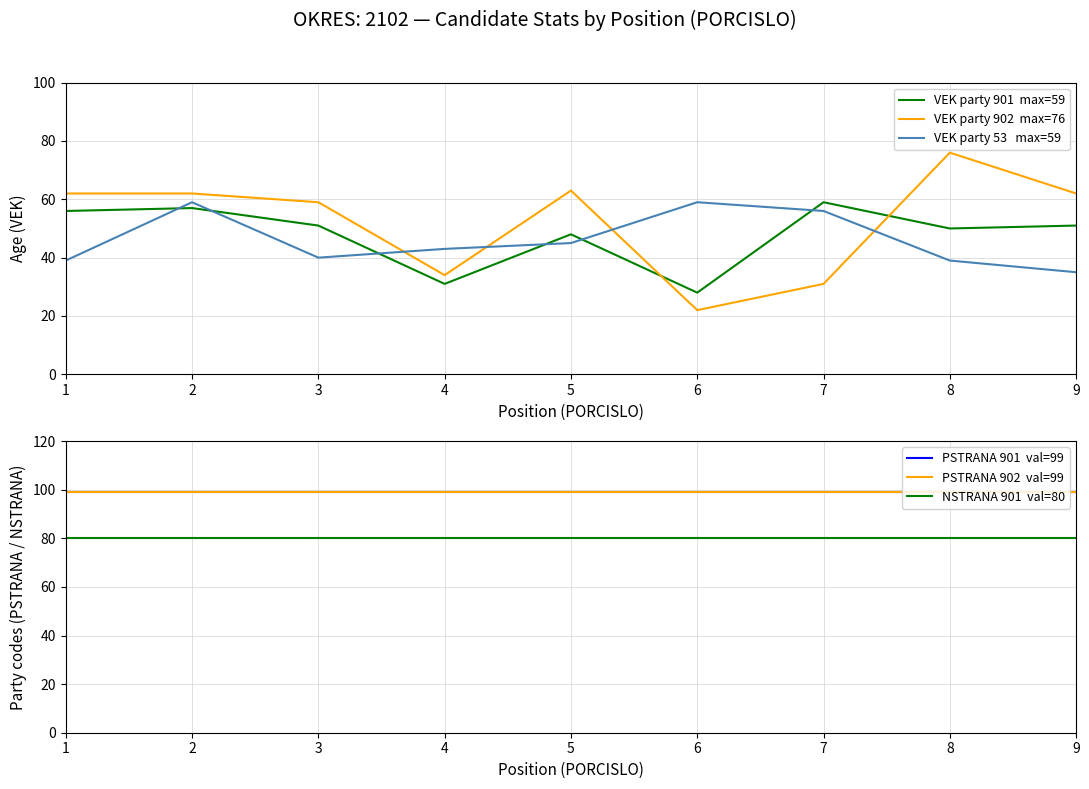

What are all the series names shown in the legend?

VEK party 901  max=59, VEK party 902  max=76, VEK party 53   max=59, PSTRANA 901  val=99, PSTRANA 902  val=99, NSTRANA 901  val=80